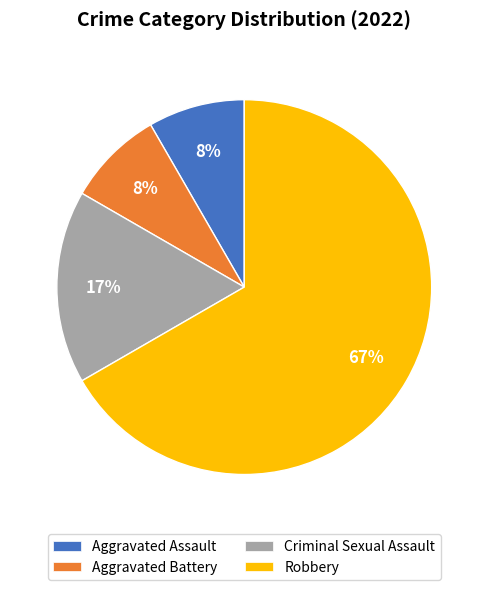

Which slice is the largest?

Robbery